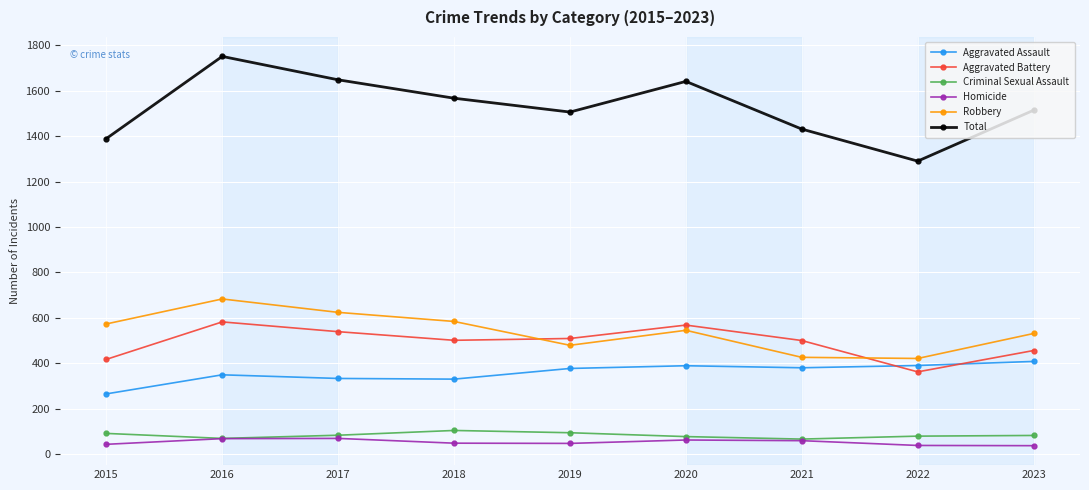

True or false: Aggravated Assault and Total intersect in this chart.

False